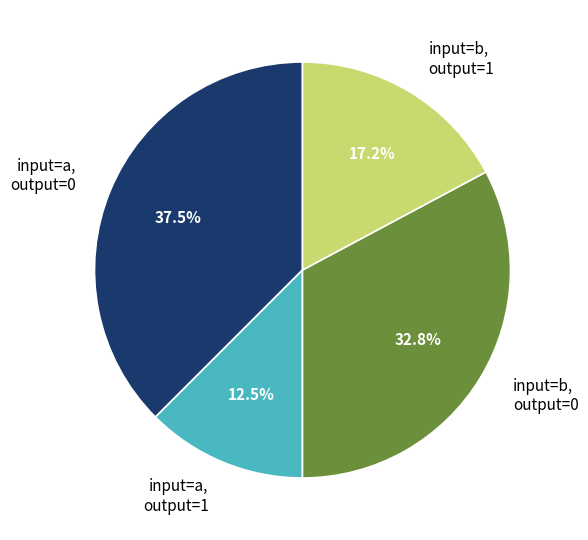

Combined, what portion of the pie is input=b, output=1 and input=a, output=1?

29.7%